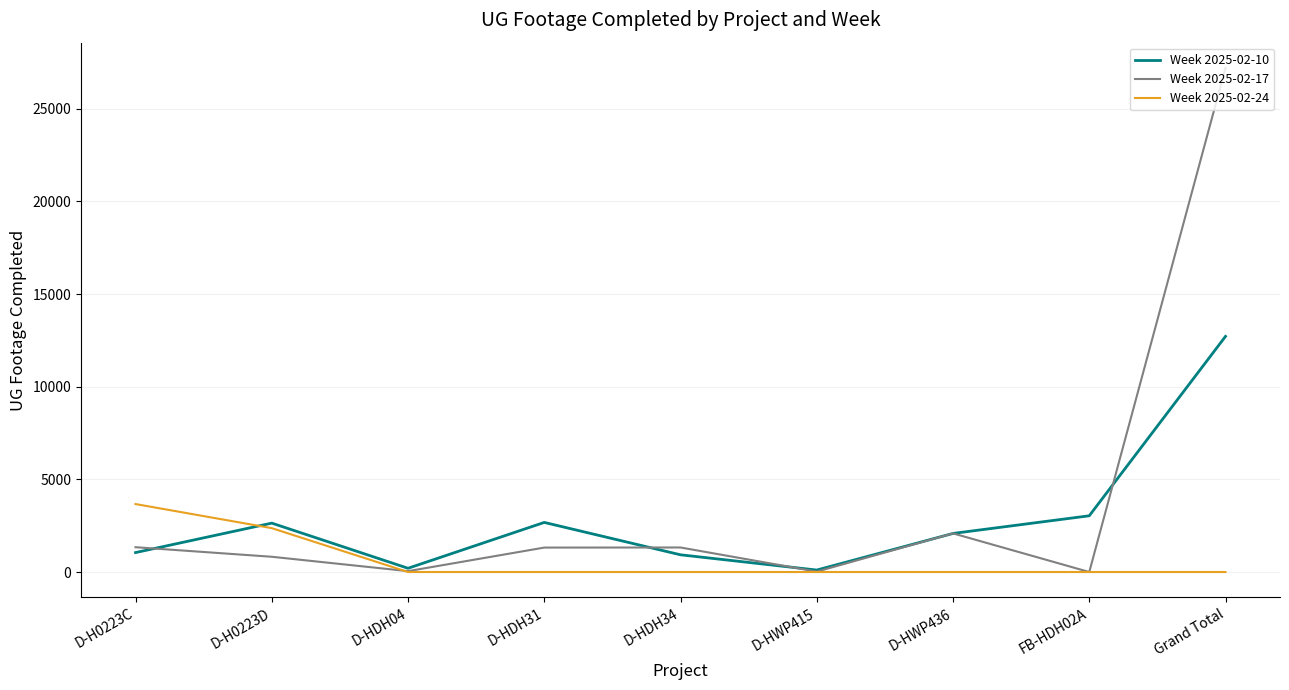

Which category has the highest value in the Week 2025-02-10 series?

Grand Total